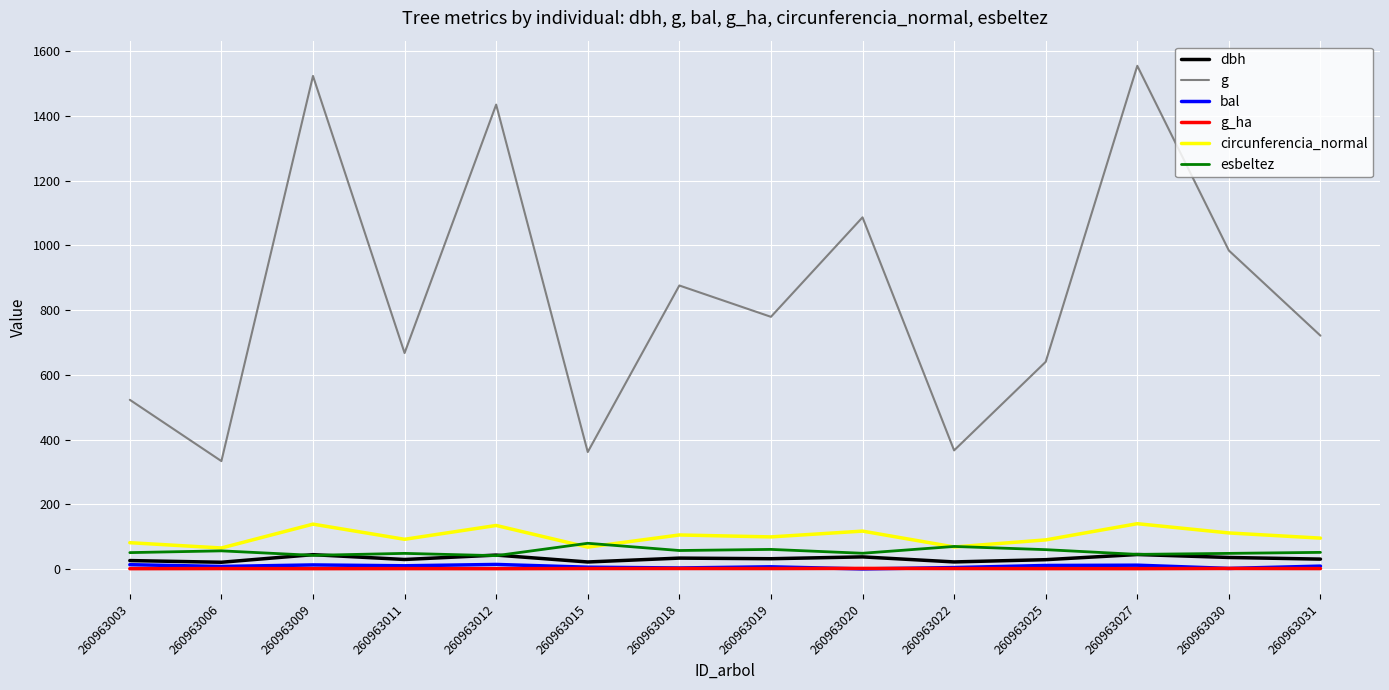

Which series has the largest total across all categories?

g